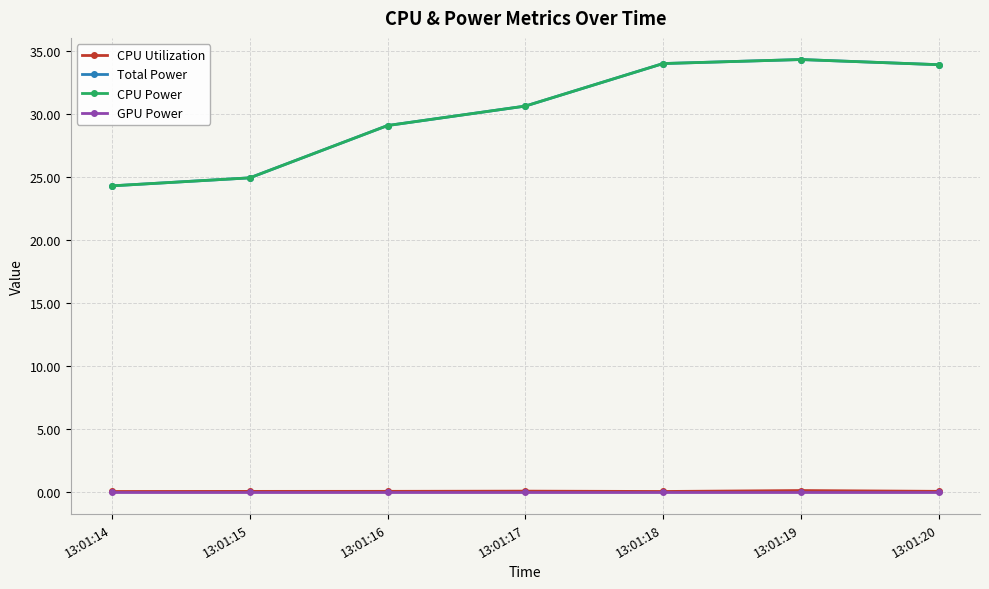

Between 13:01:20 and 13:01:14, which is larger?

13:01:20